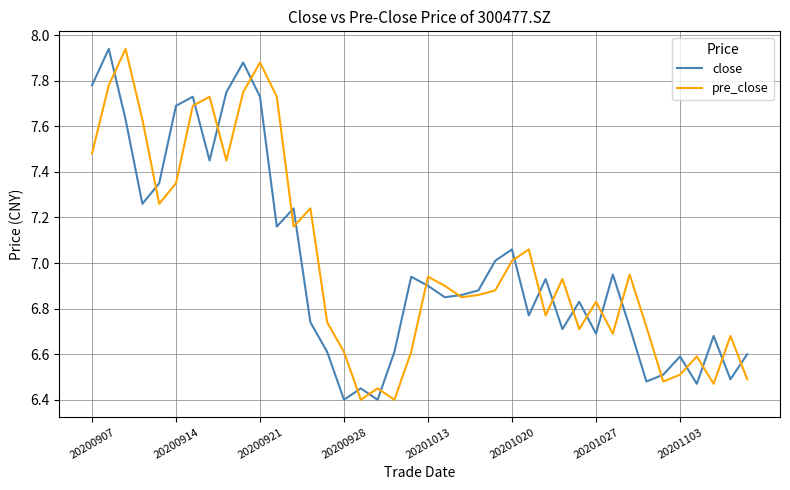

What is the minimum value shown in the chart?

6.4